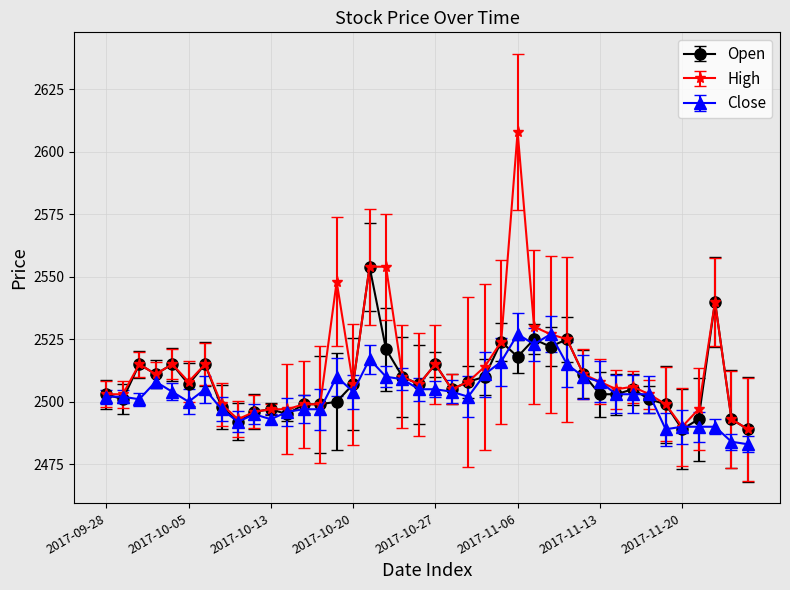

What is the value of the Open point at the 34th from the left?

2501